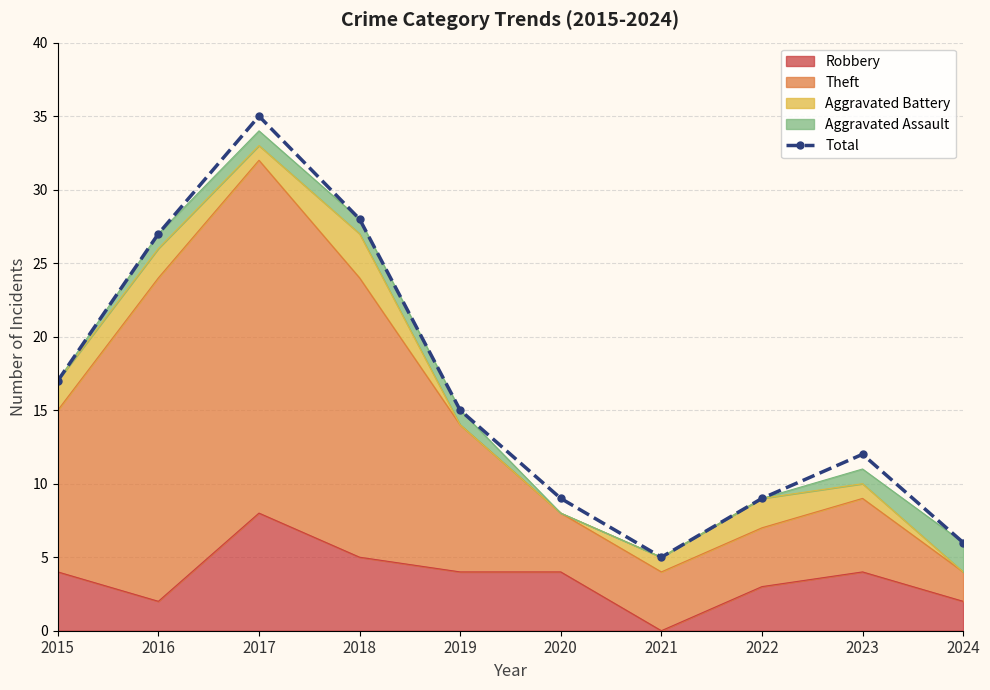

Is it true that the value at 2022 is 15?

False